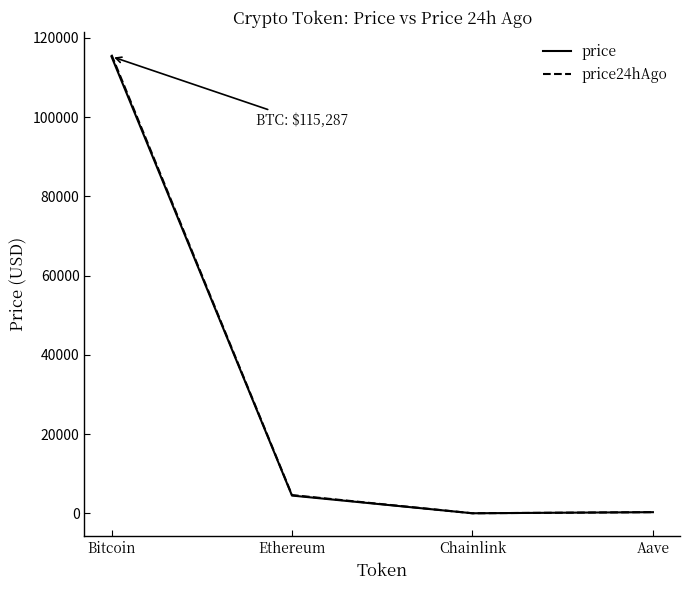

Between Bitcoin and Ethereum, which series saw the biggest shift?

price24hAgo